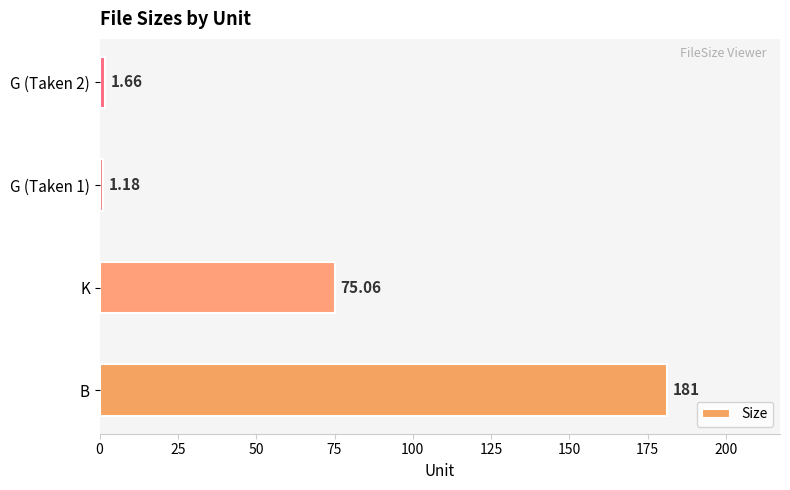

What is the change in value from G (Taken 1) to G (Taken 2)?

+0.5